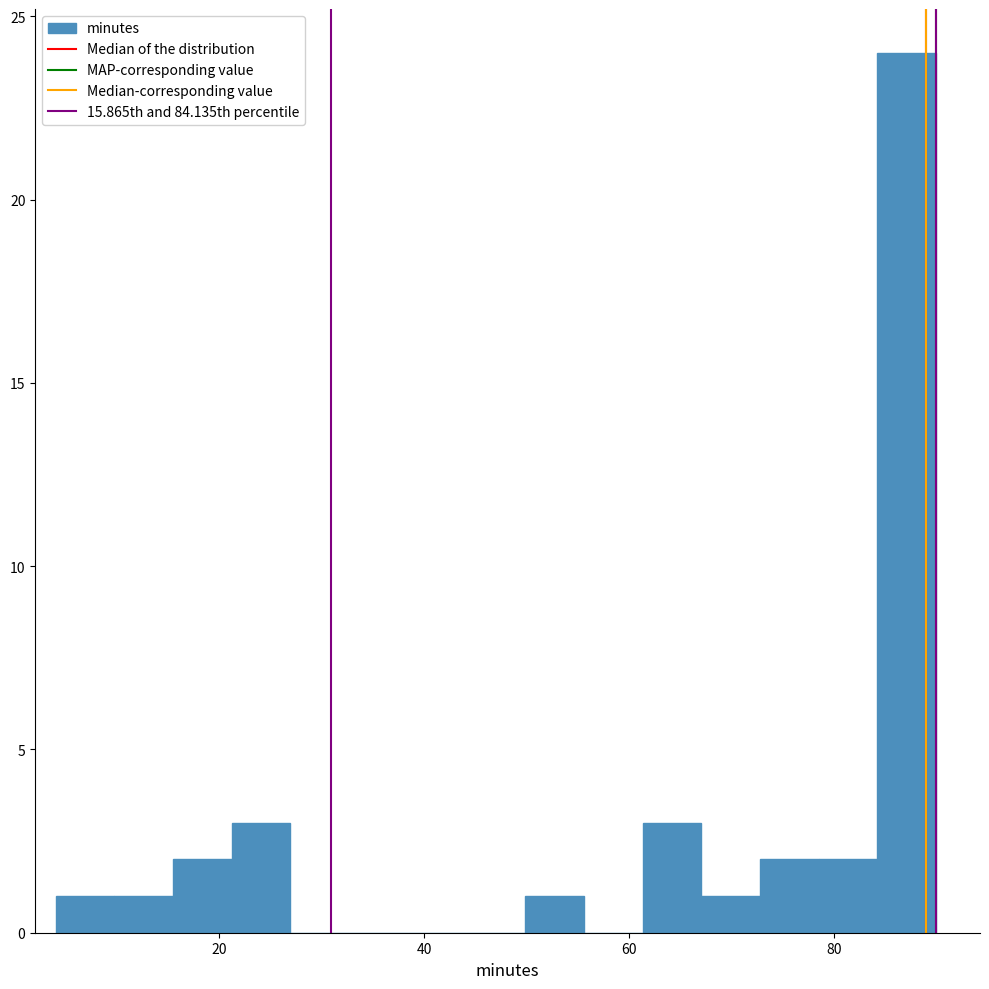

Around what value on the x-axis is the tallest bar? Give the approximate position of its centre, as read against the axis.

88